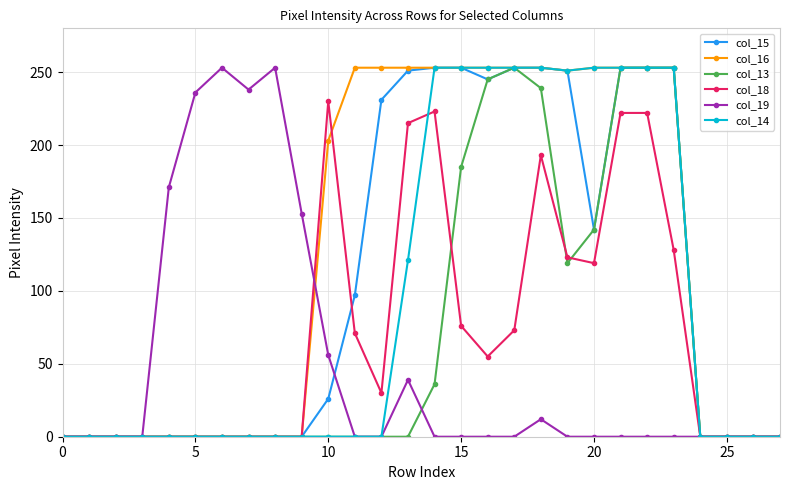

What is the maximum value for col_19?

253